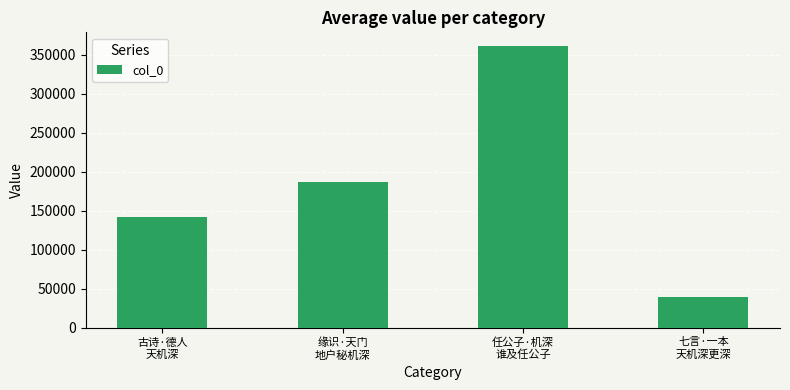

Reading left to right, list all the values displayed in this chart.

141581	186365	360540	38862